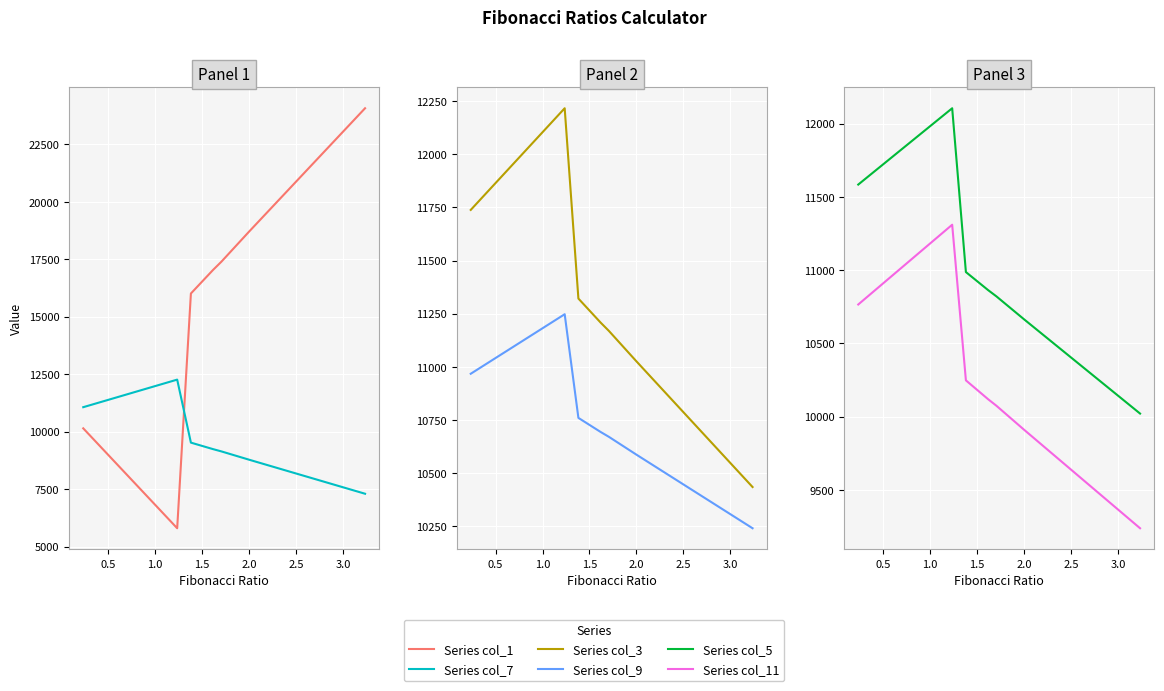

Does the chart display data point markers on the line(s)?

No